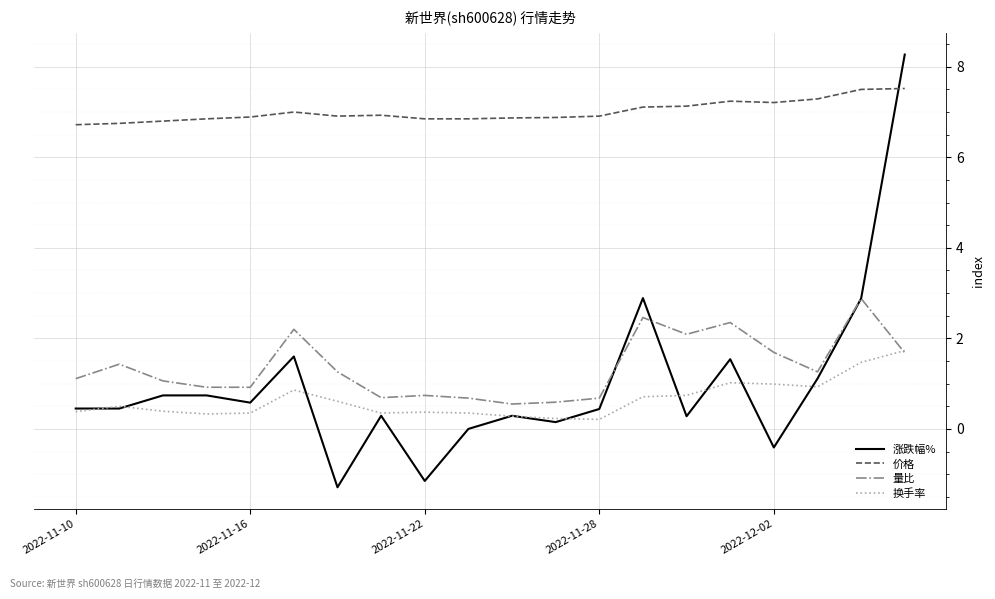

True or false: 换手率 and 价格 cross at least once.

False